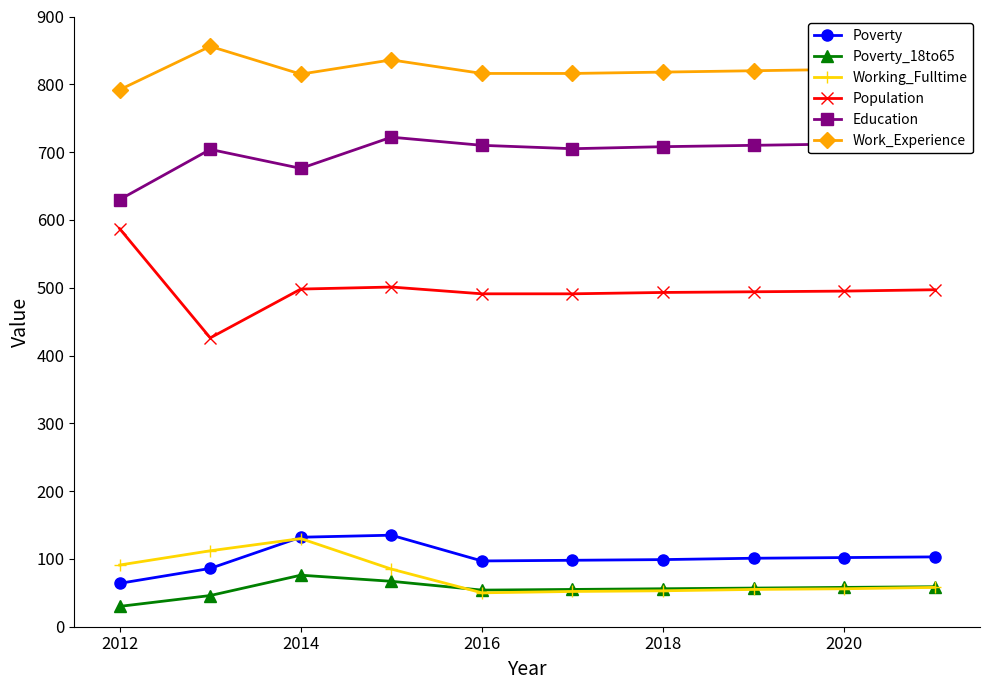

What is the minimum value shown in the chart?

30